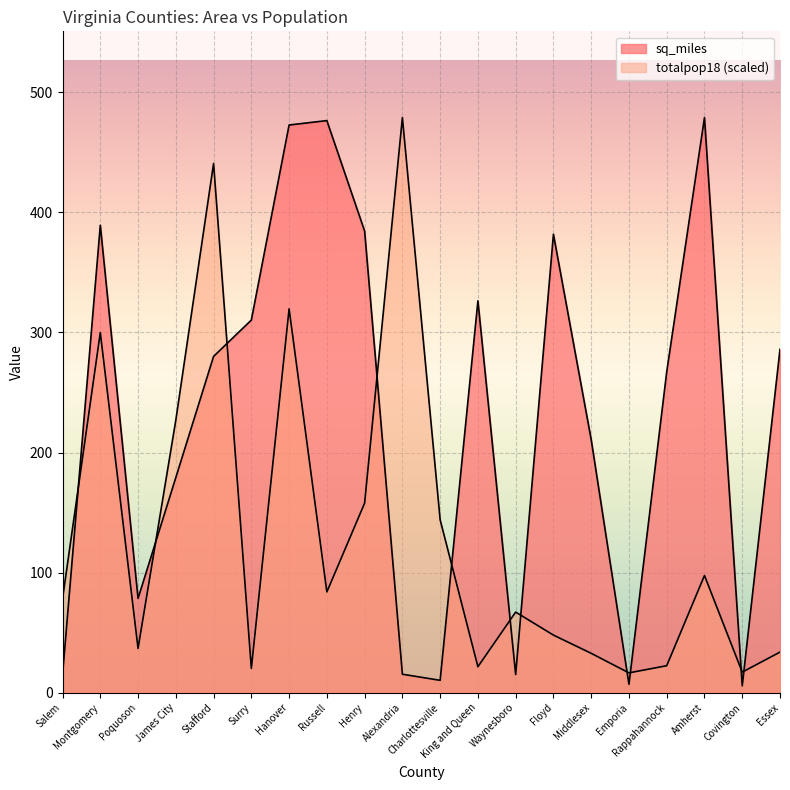

Is the value of sq_miles at Essex greater than the value of totalpop18 at Poquoson?

Yes